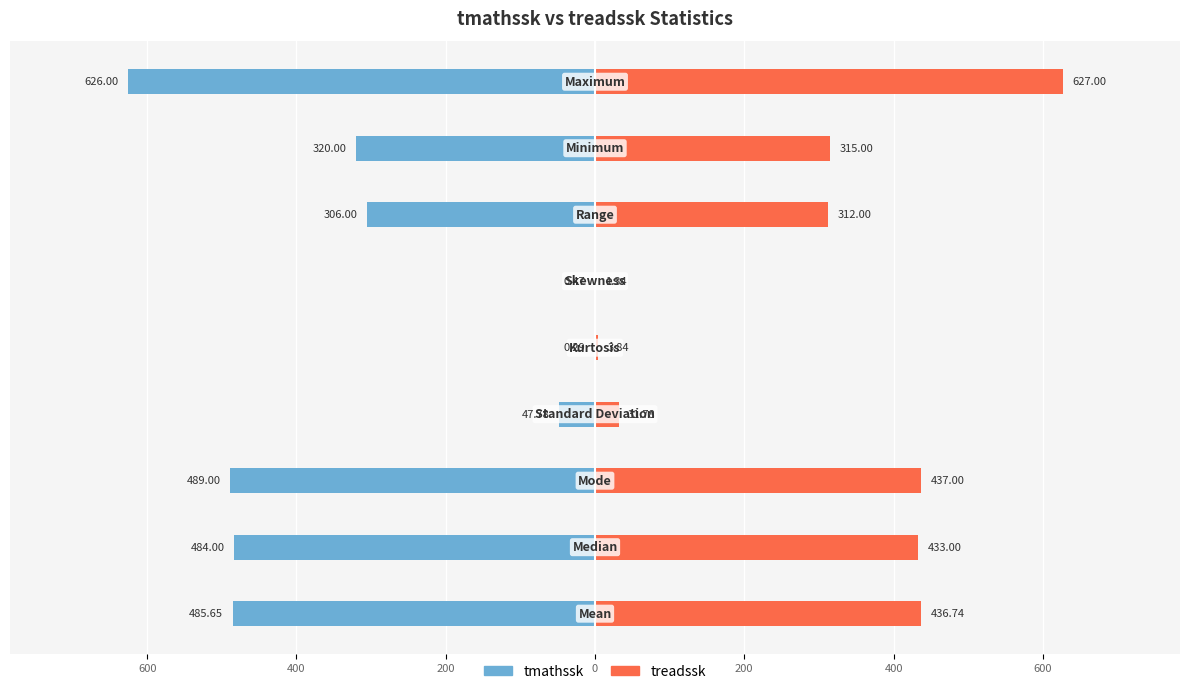

Does the chart contain any negative values?

Yes